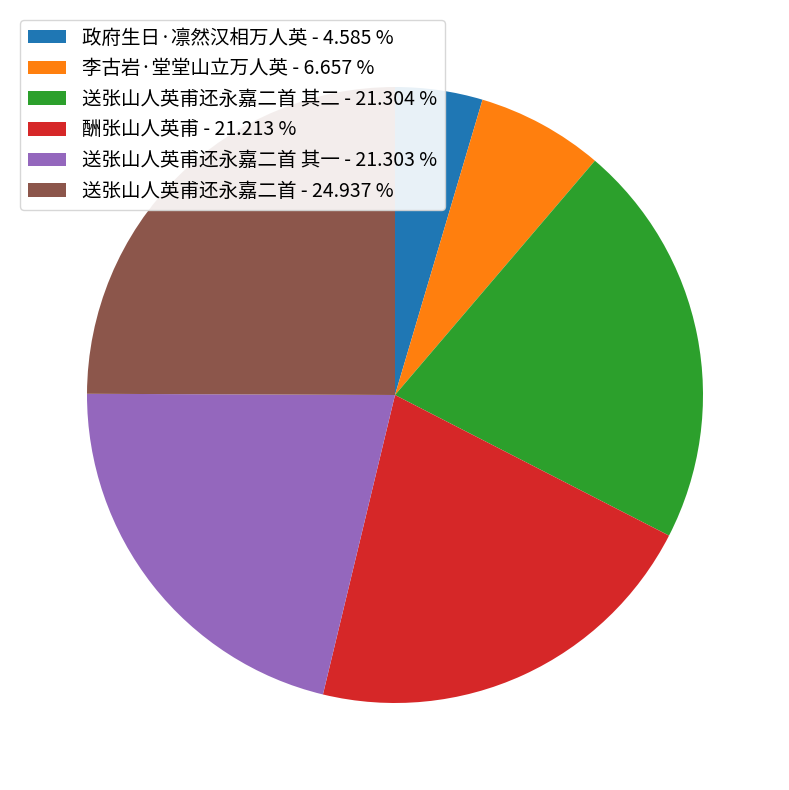

What is the largest slice in the pie chart?

送张山人英甫还永嘉二首 - 24.937 %